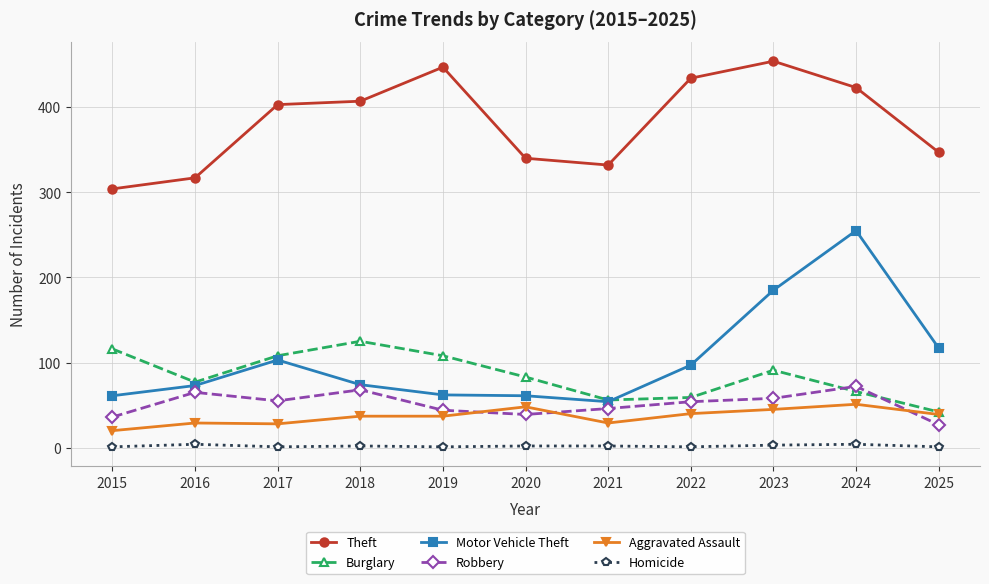

How many data points in Burglary are less than 83?

5